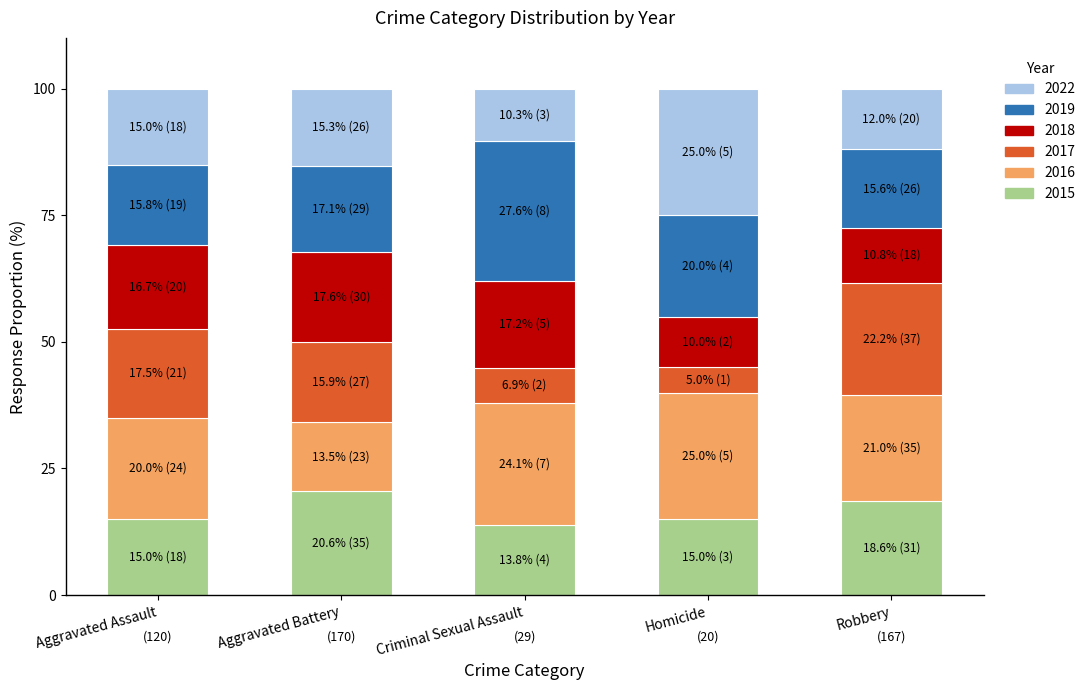

What is the average value of the 2015 series?

16.6